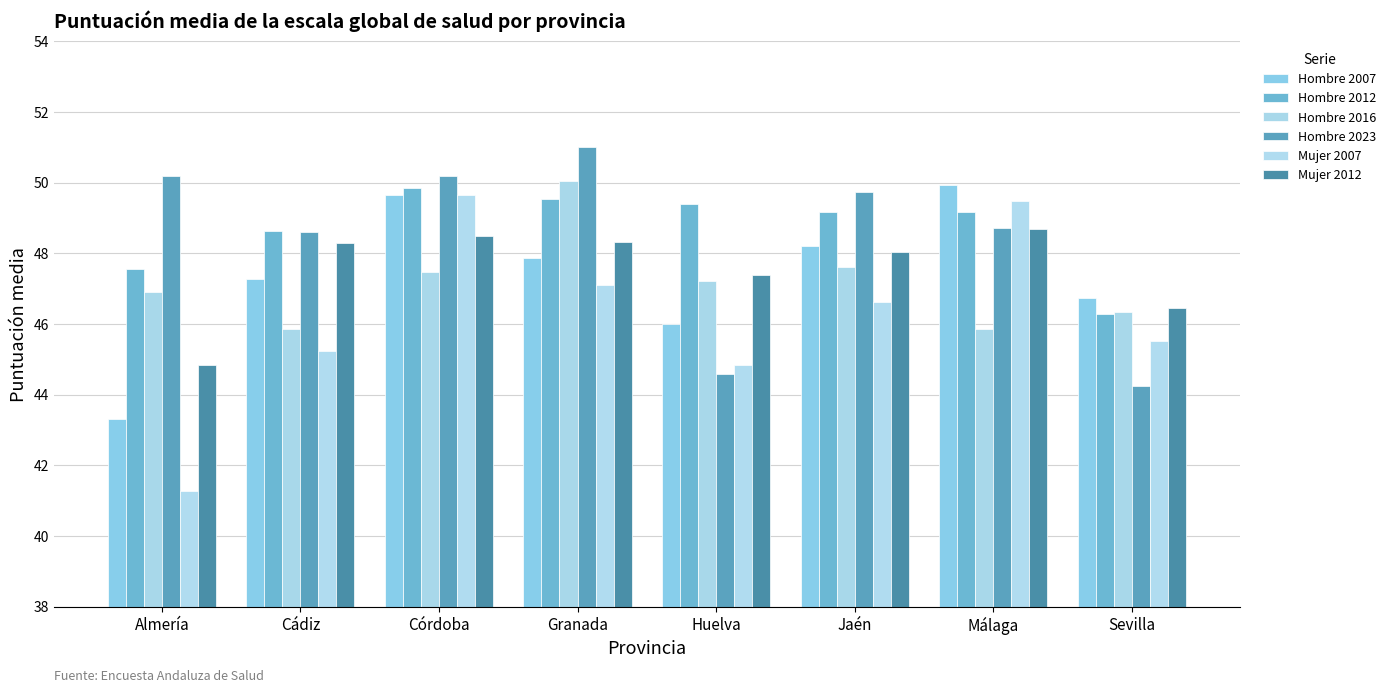

How many data points does each series have?

8